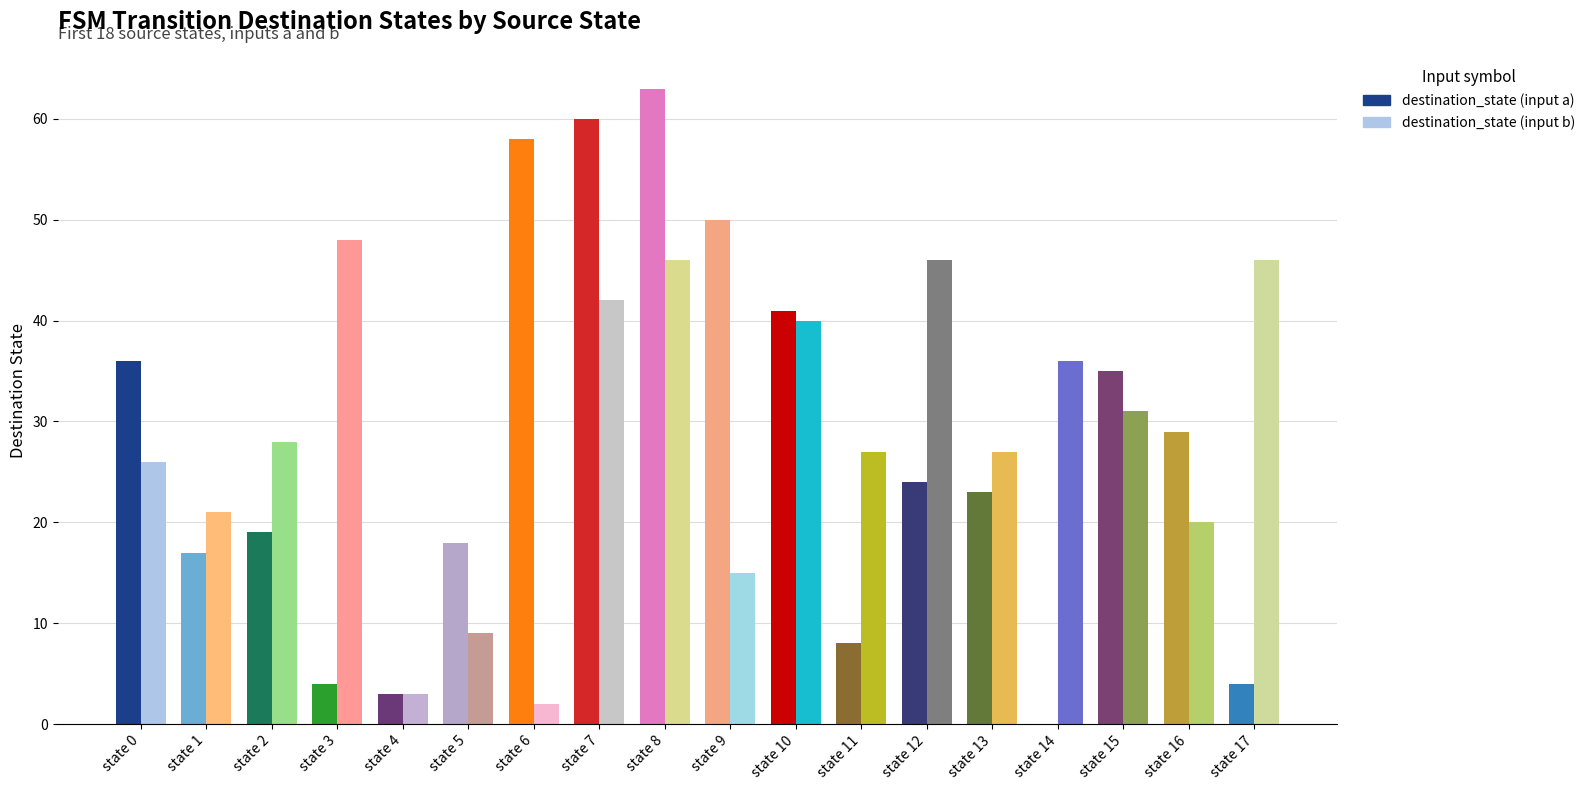

Does the chart contain stacked bars?

No